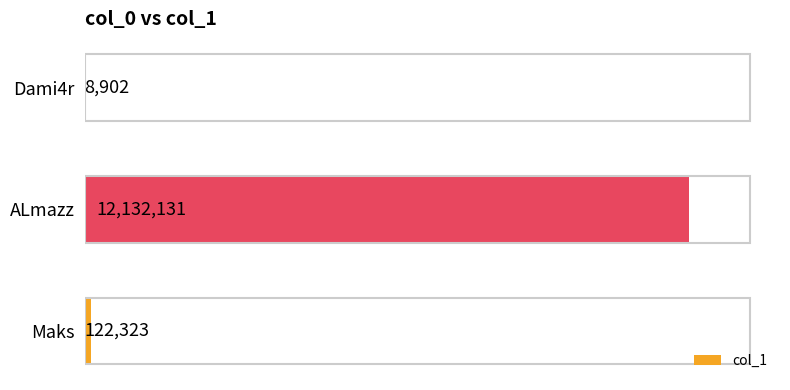

True or false: the data shows 12132131 at ALmazz.

True